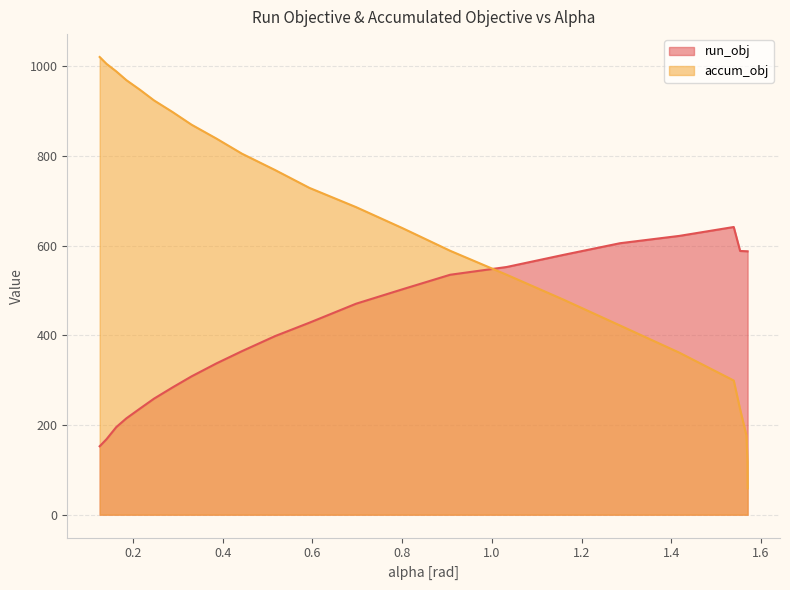

At how many categories does at least one series exceed 561?

23